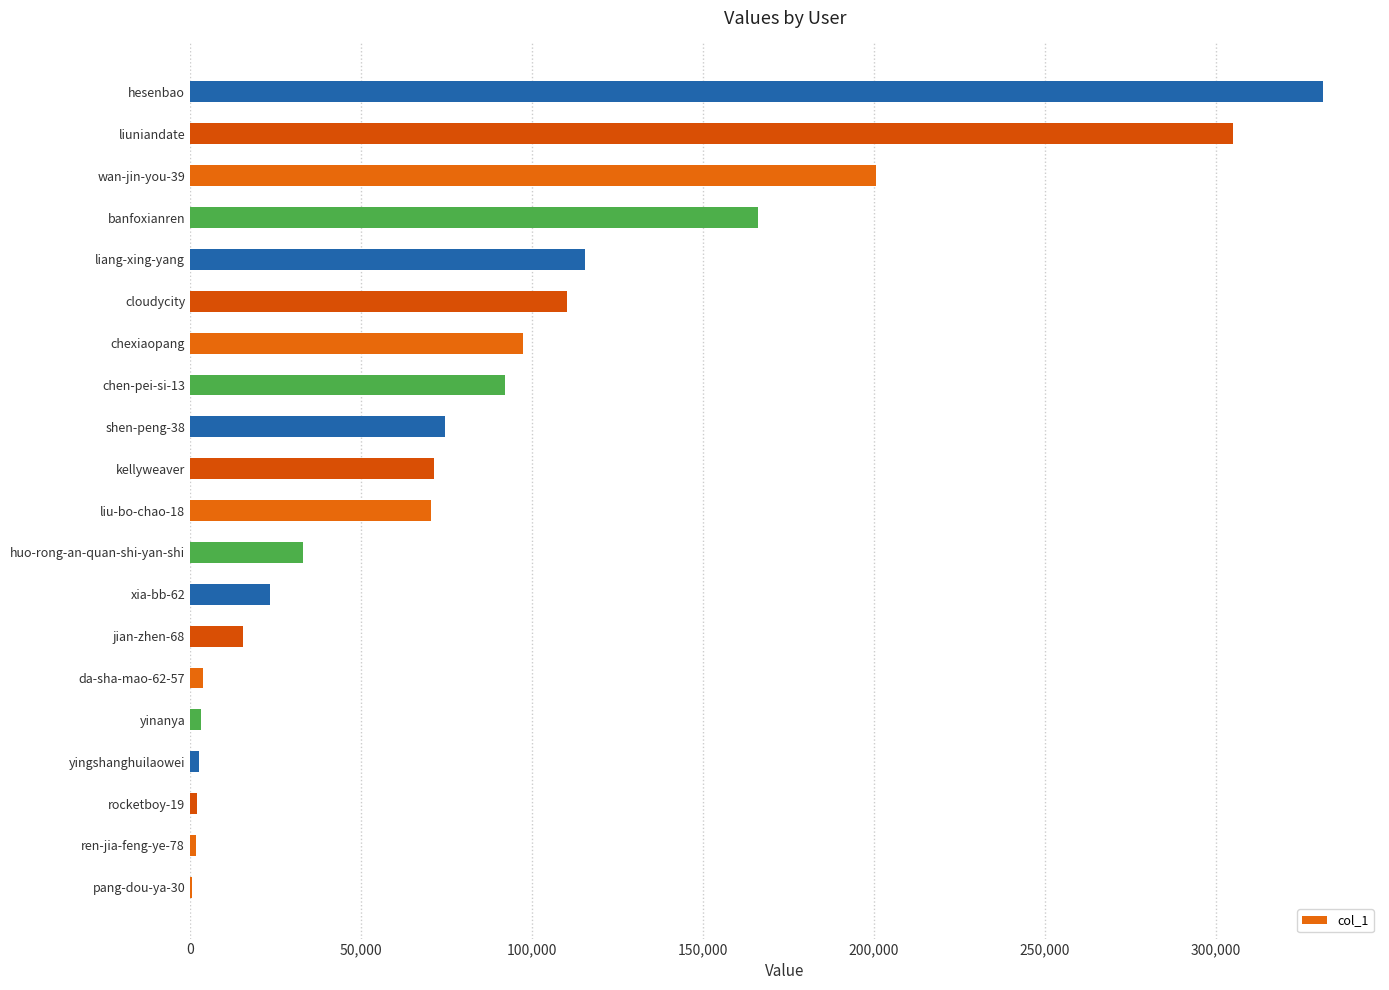

The chart shows a value of 32952 at huo-rong-an-quan-shi-yan-shi. True or false?

True